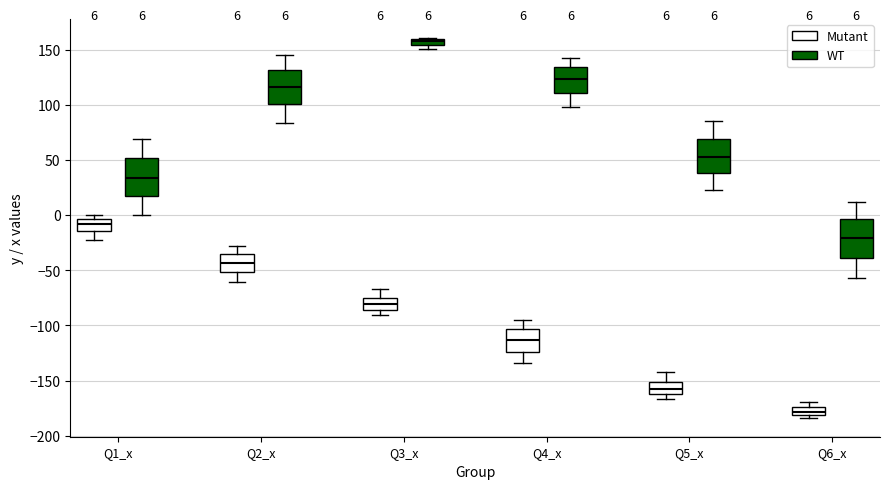

Which box's median line is the lowest?

Q6_x (Mutant)